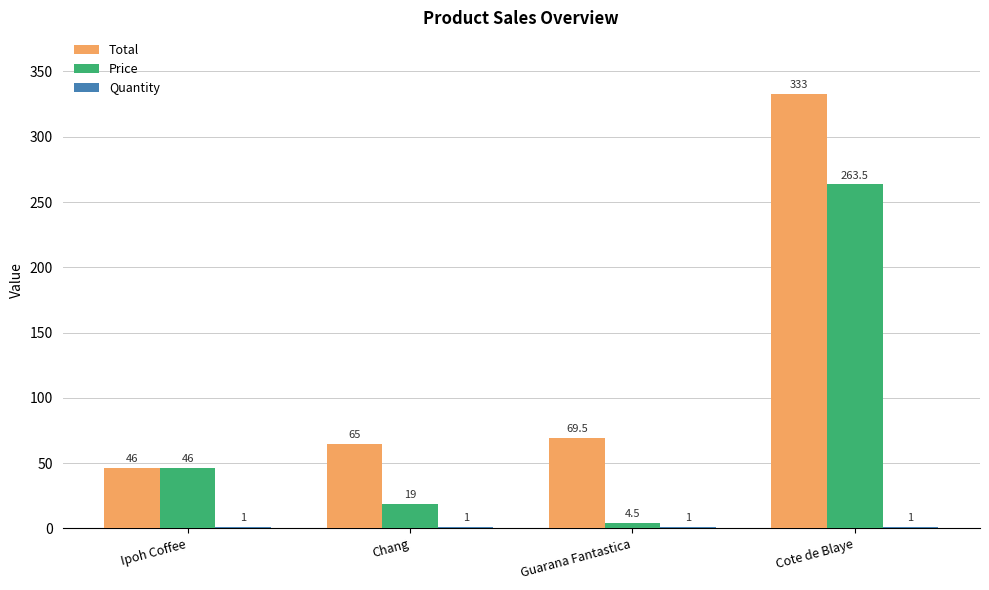

What is the greatest value displayed?

333.0